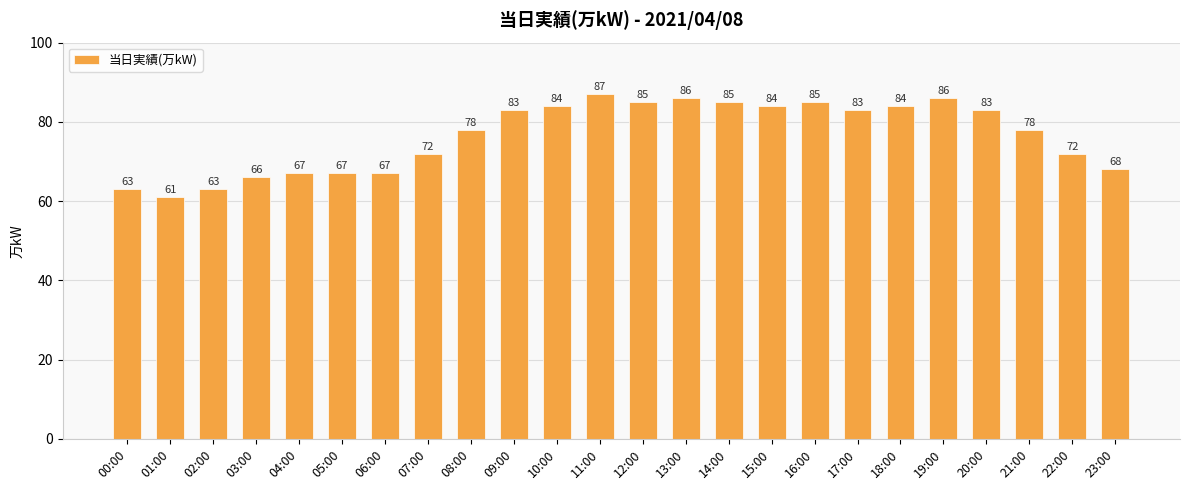

Approximately how many times larger is the value at 23:00 compared to 12:00?

0.8